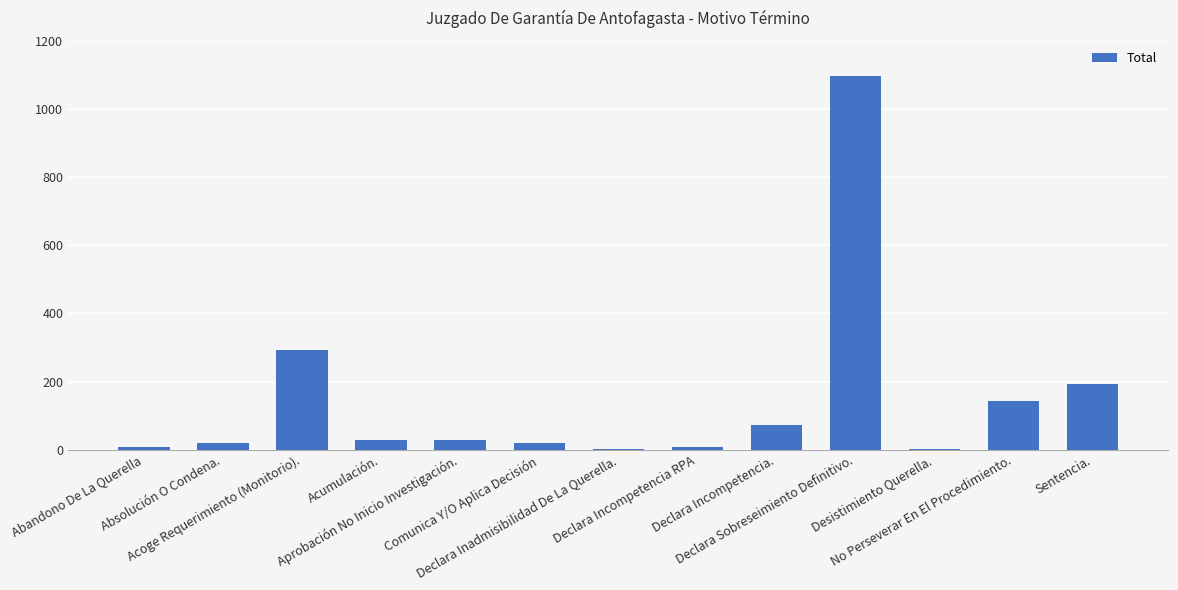

What is the maximum value shown in the chart?

1097